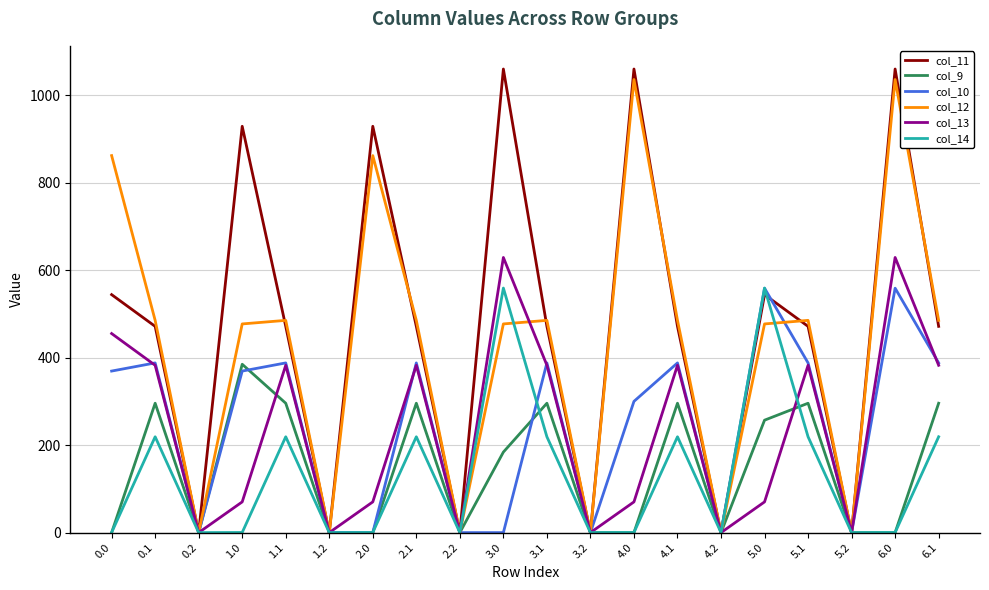

Which series has the largest range (max minus min)?

col_11